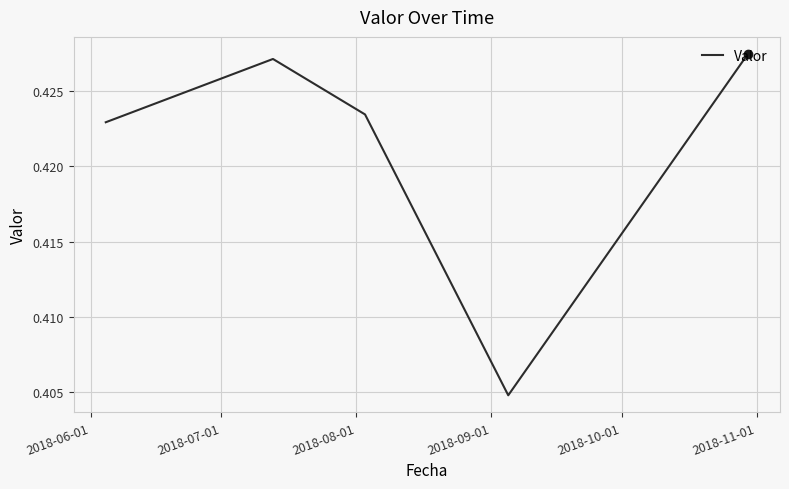

What is the sum of all values?

2.1